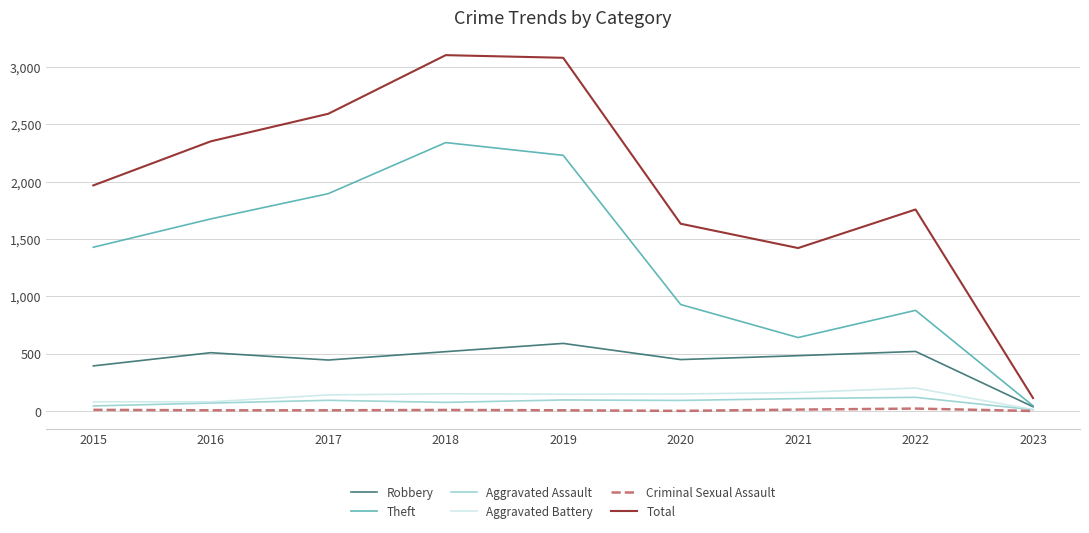

What is the difference between the highest and lowest values at 2017?

2584